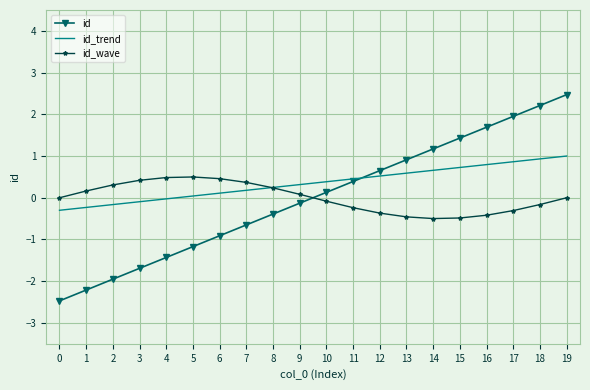

The id series shows 0.7 at 12. True or false?

True